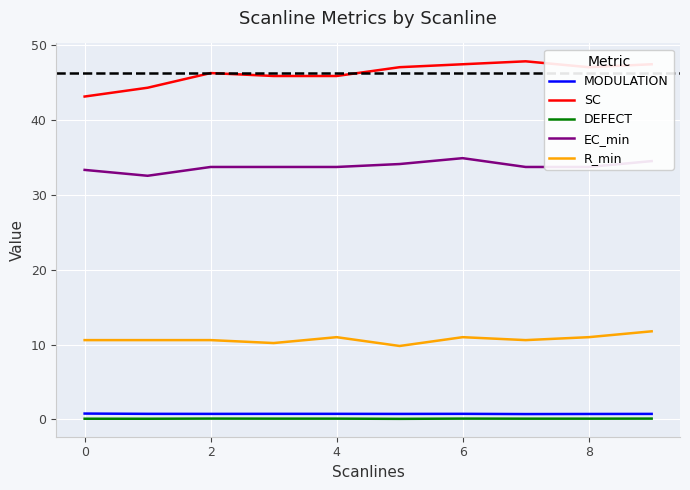

List the series in order of their peak value, lowest first.

DEFECT, MODULATION, R_min, EC_min, SC